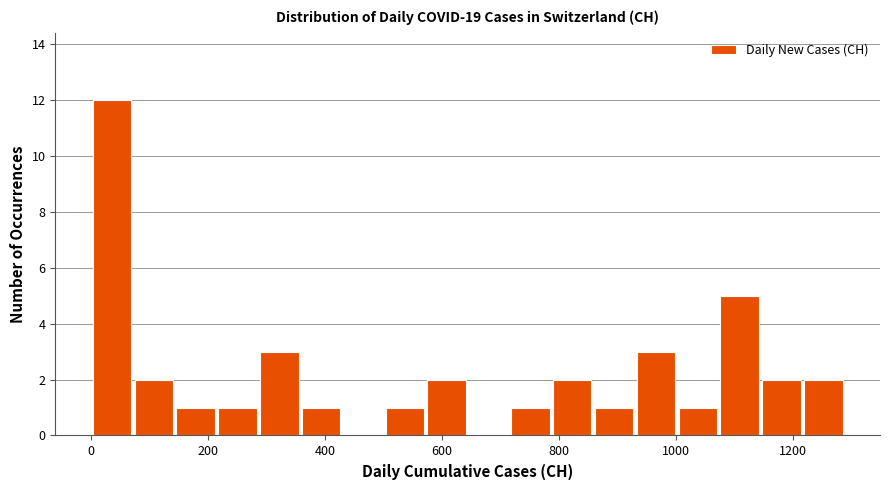

Around what value on the x-axis is the tallest bar? Give the approximate position of its centre, as read against the axis.

40